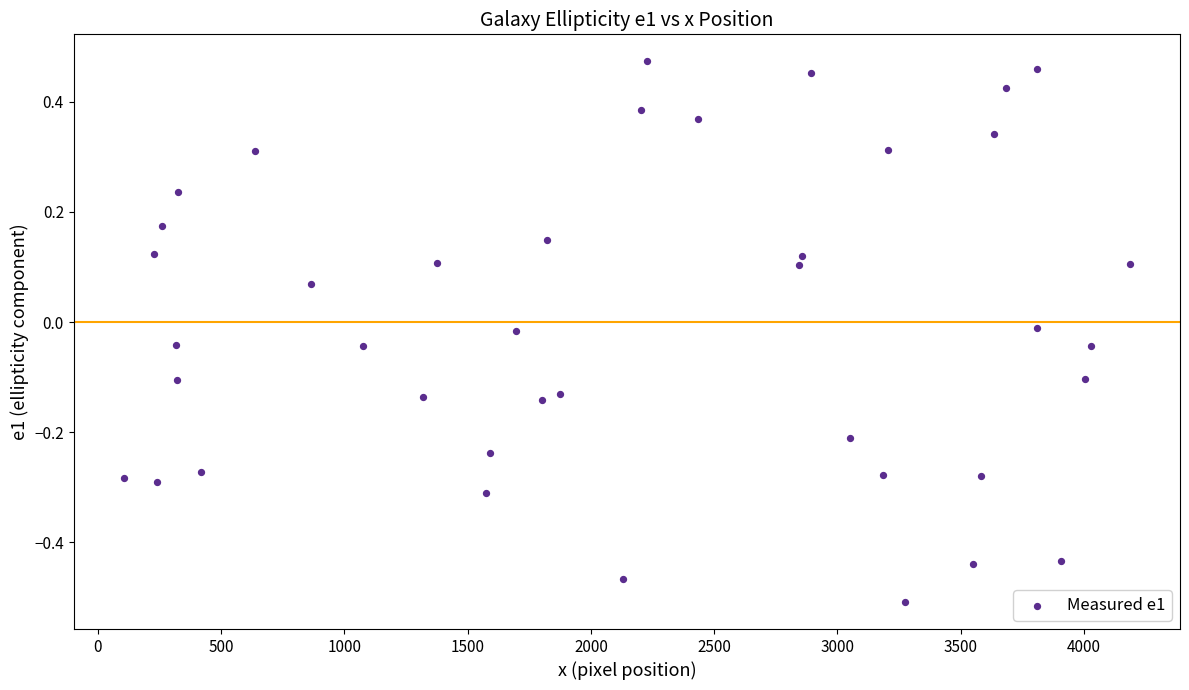

What is the range of Y values (max minus min)?

1.0